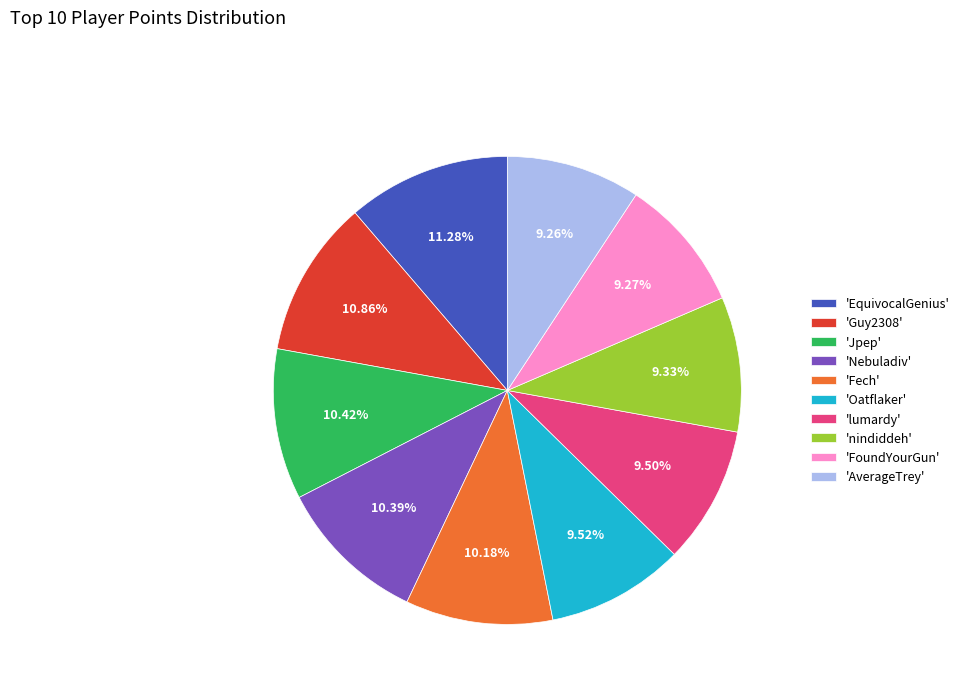

Approximately how many times larger is the value at 'Jpep' compared to 'Fech'?

1.0